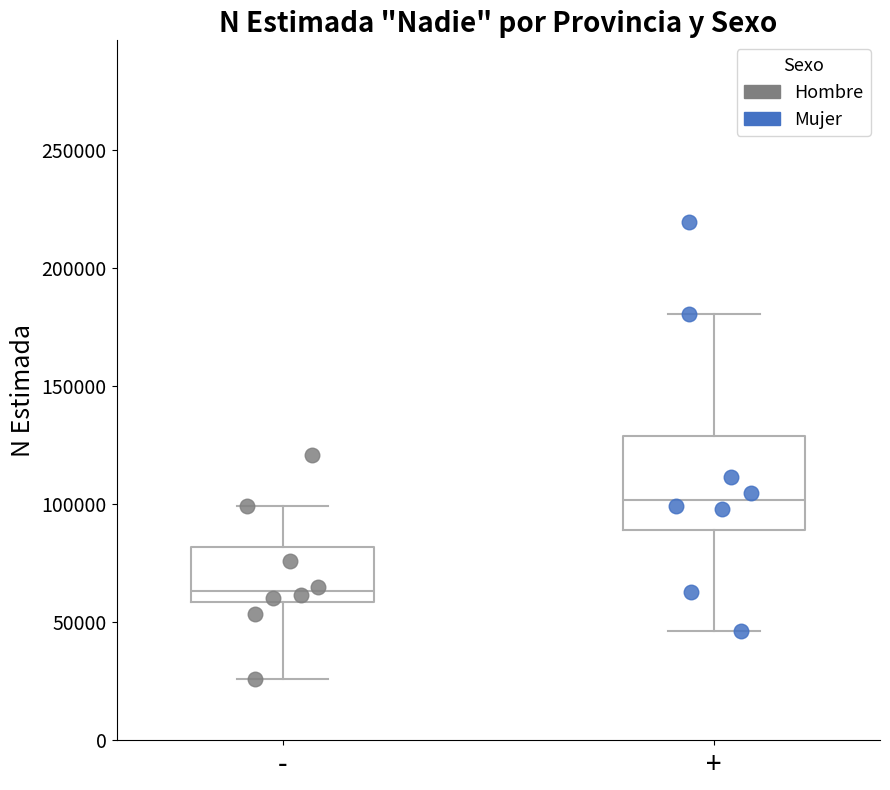

Reading left to right, read every box against the y-axis: the position of its median line, the range the box covers, and the ends of its whiskers. The values are not printed on the chart, so give them approximately, as read against the axis.

-: median 65000, box 60000 to 80000, whiskers 25000 to 100000
+: median 100000, box 90000 to 130000, whiskers 45000 to 180000